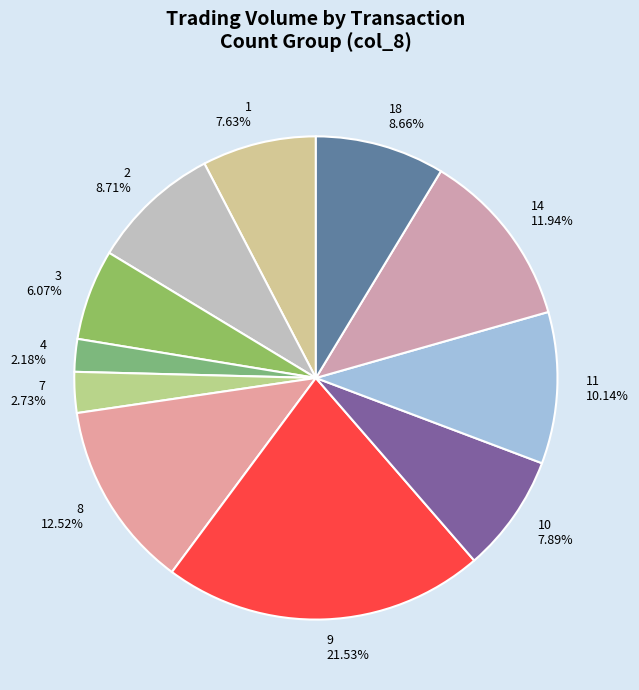

Between 10 and 8, which is larger?

8